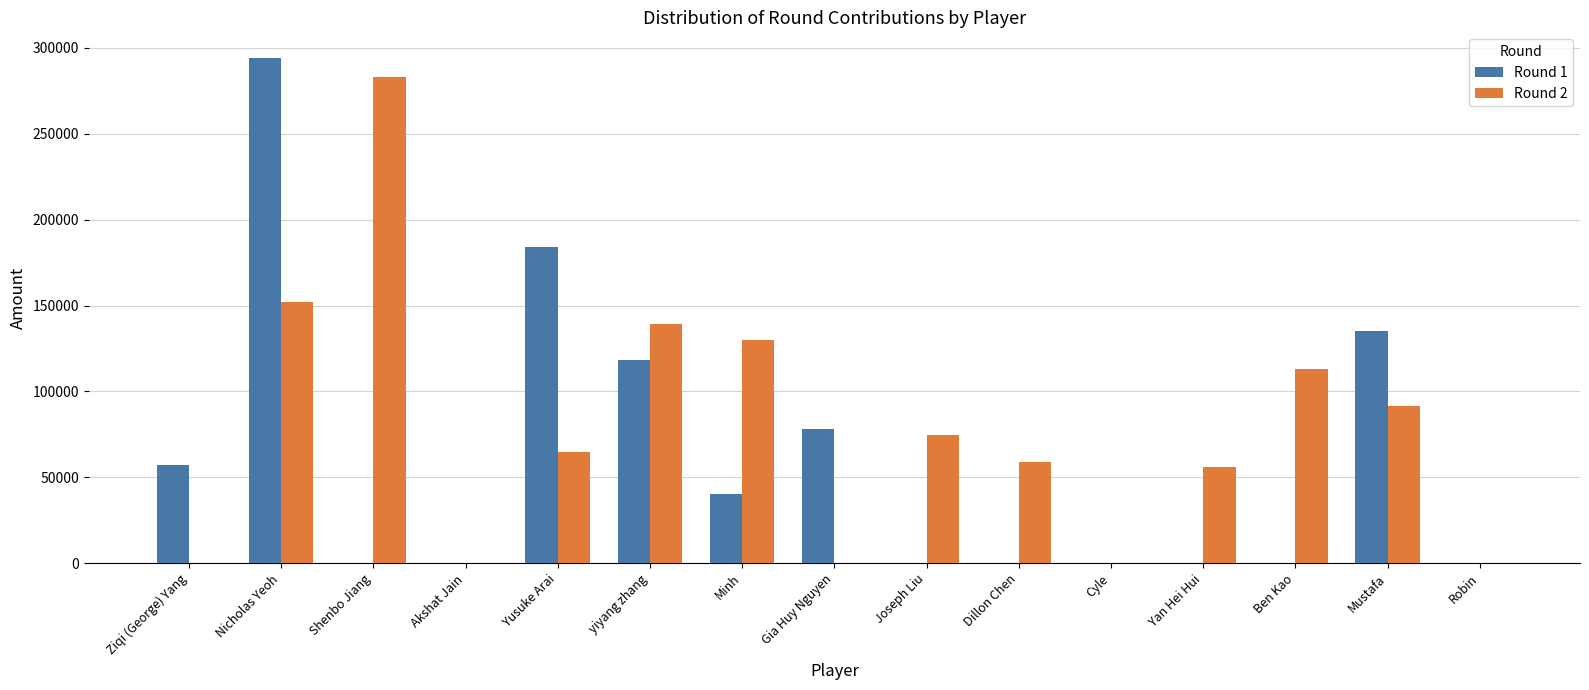

Reading right to left, what are all the values shown in this chart?

Round 1: Robin=0	Mustafa=135400	Ben Kao=0	Yan Hei Hui=0	Cyle=0	Dillon Chen=0	Joseph Liu=0	Gia Huy Nguyen=78000	Minh=40000	yiyang zhang=118500	Yusuke Arai=184000	Akshat Jain=0	Shenbo Jiang=0	Nicholas Yeoh=294300	Ziqi (George) Yang=57400
Round 2: Robin=0	Mustafa=91500	Ben Kao=113000	Yan Hei Hui=55800	Cyle=0	Dillon Chen=59000	Joseph Liu=74800	Gia Huy Nguyen=0	Minh=130000	yiyang zhang=139500	Yusuke Arai=64500	Akshat Jain=0	Shenbo Jiang=283300	Nicholas Yeoh=152300	Ziqi (George) Yang=0